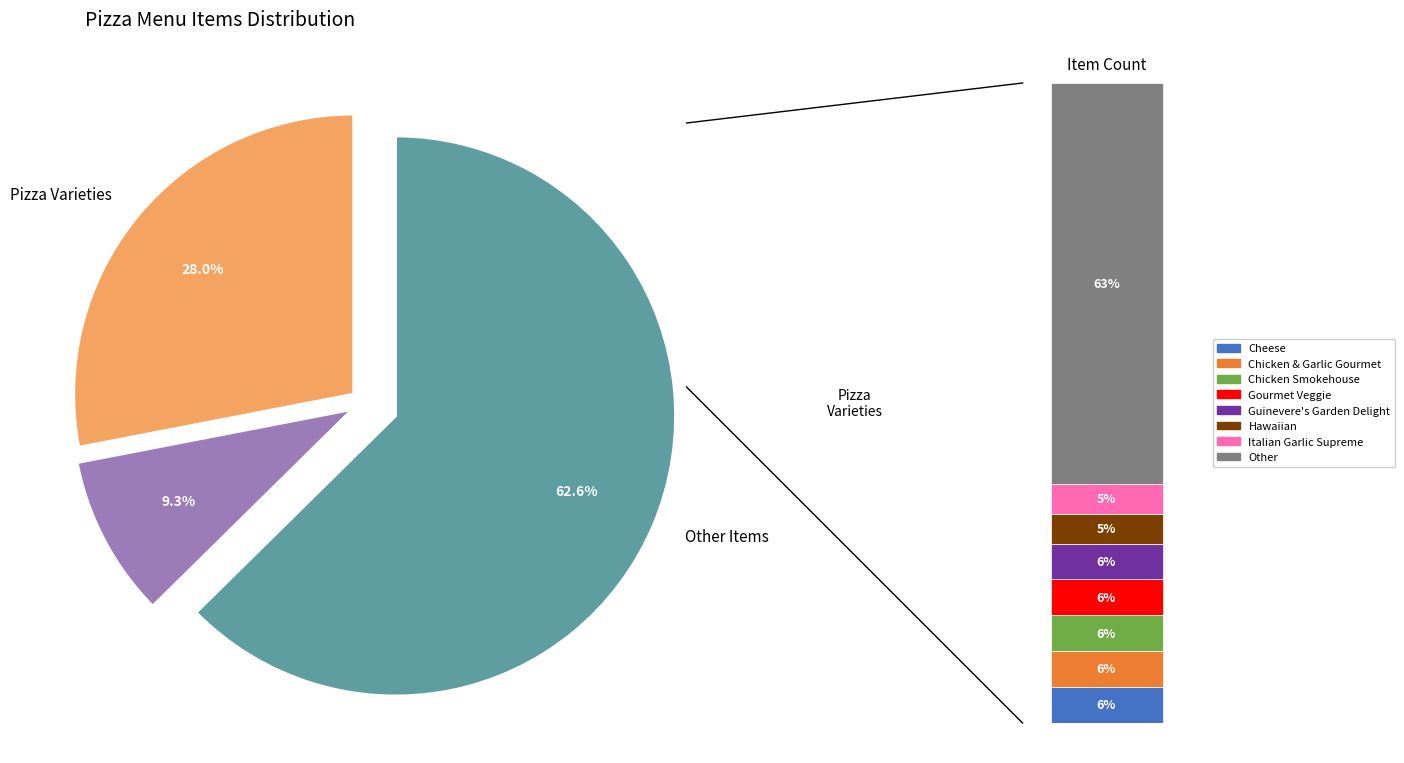

To the nearest percent, what is the average slice percentage?

12%